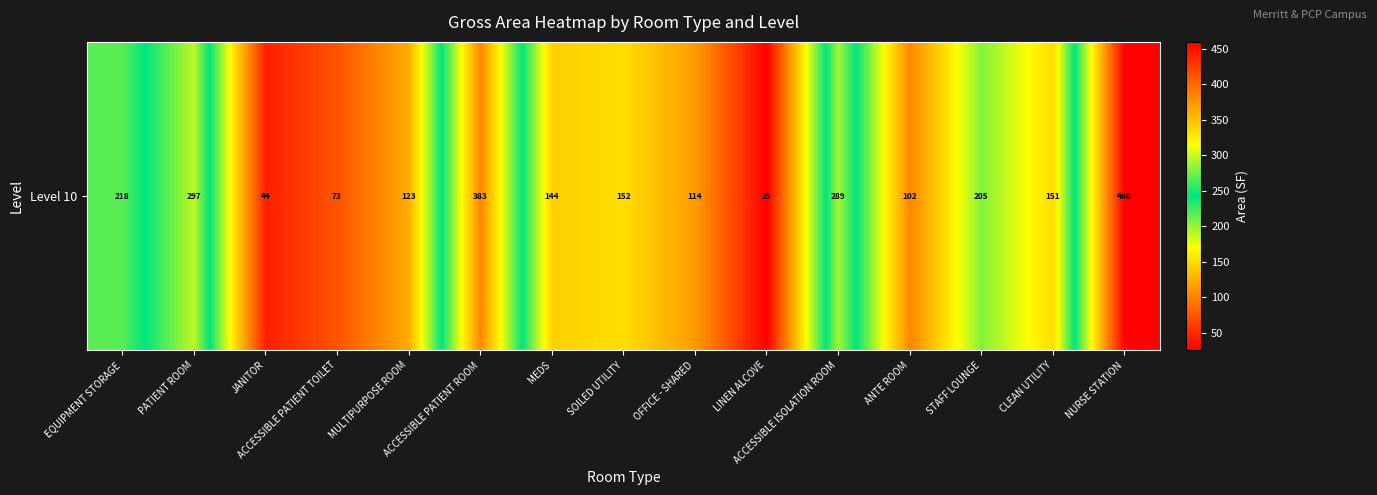

List the labels in order of value, largest first.

NURSE STATION, ACCESSIBLE PATIENT ROOM, PATIENT ROOM, ACCESSIBLE ISOLATION ROOM, EQUIPMENT STORAGE, STAFF LOUNGE, SOILED UTILITY, CLEAN UTILITY, MEDS, MULTIPURPOSE ROOM, OFFICE - SHARED, ANTE ROOM, ACCESSIBLE PATIENT TOILET, JANITOR, LINEN ALCOVE